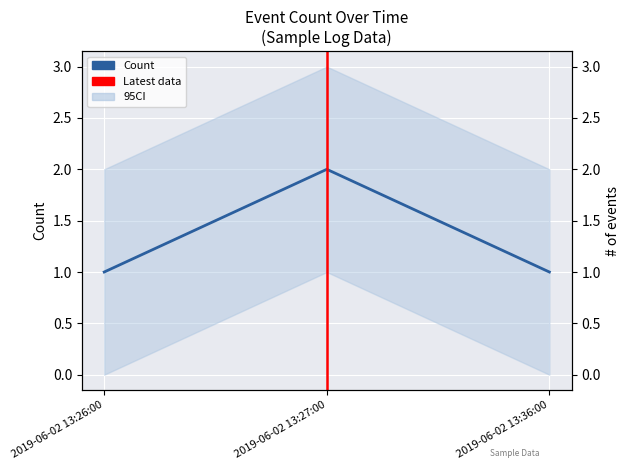

Is it true that the value at 2019-06-02 13:36:00 is 1?

True